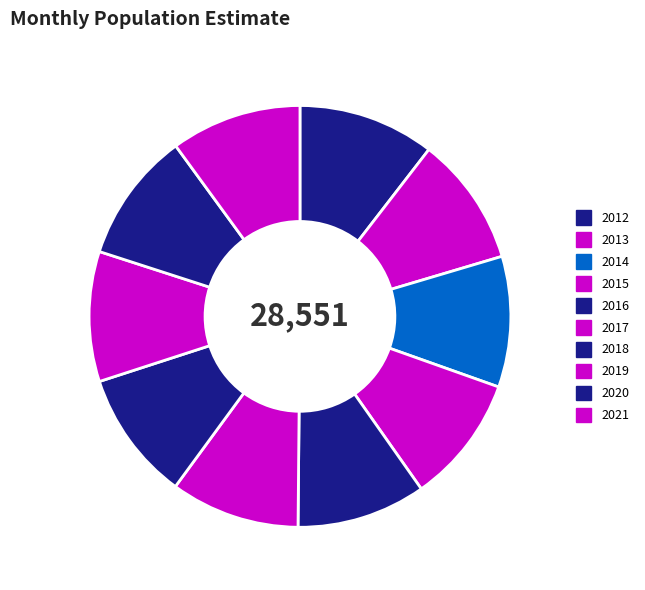

The 2019 slice represents 21% of the pie. True or false?

False